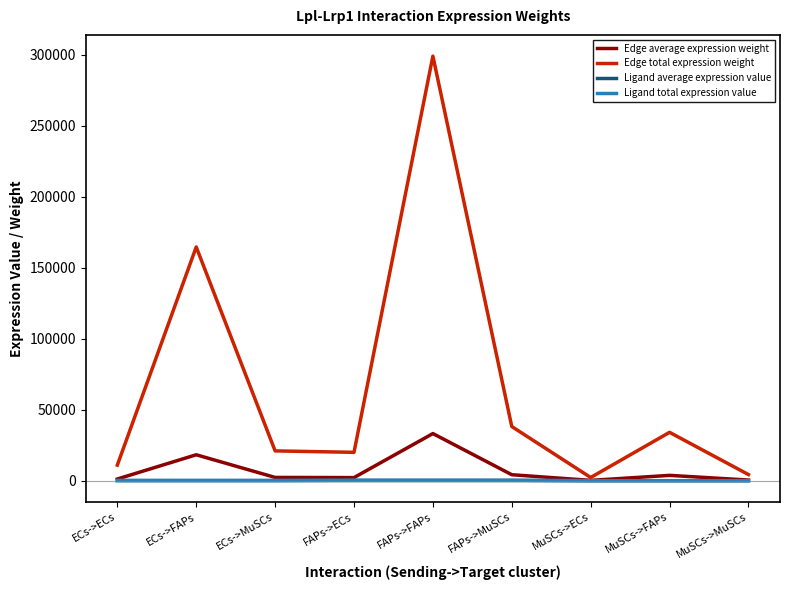

At which category does the chart reach its peak across all series?

FAPs->FAPs